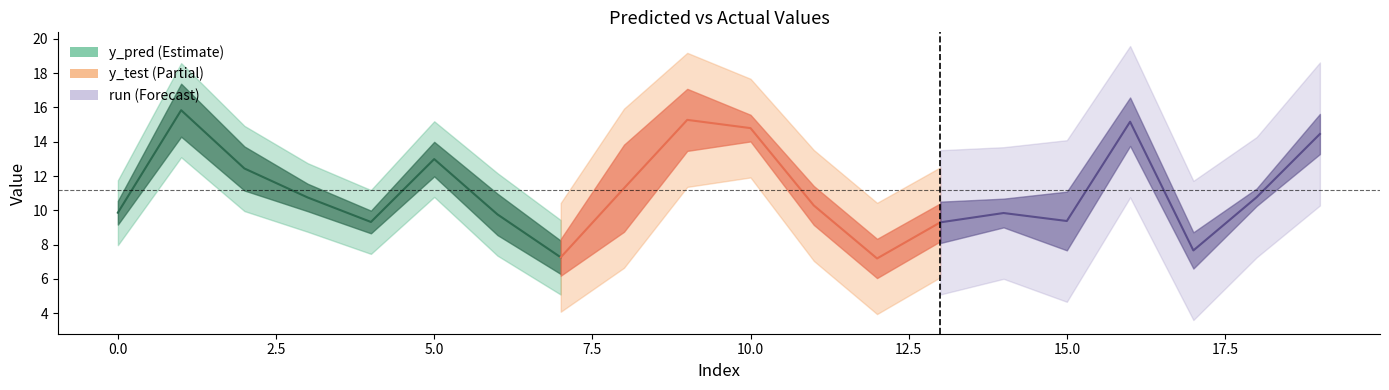

What is the value of the y_test point at the 13th from the left?

6.5